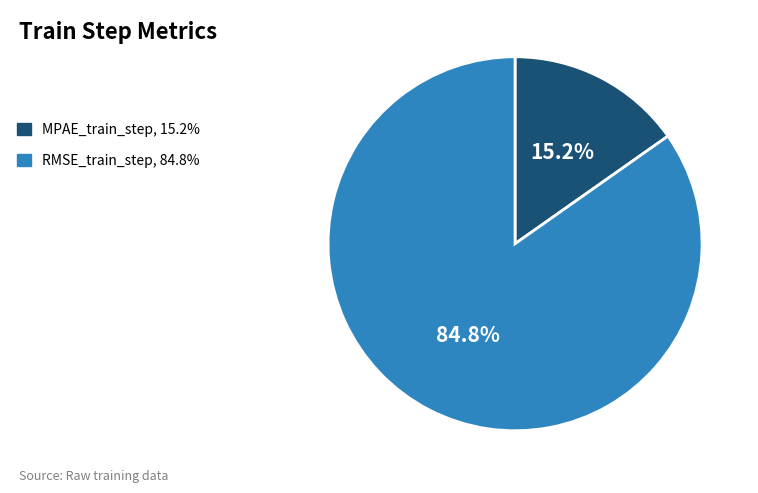

Which slice represents more than half of the pie?

RMSE_train_step